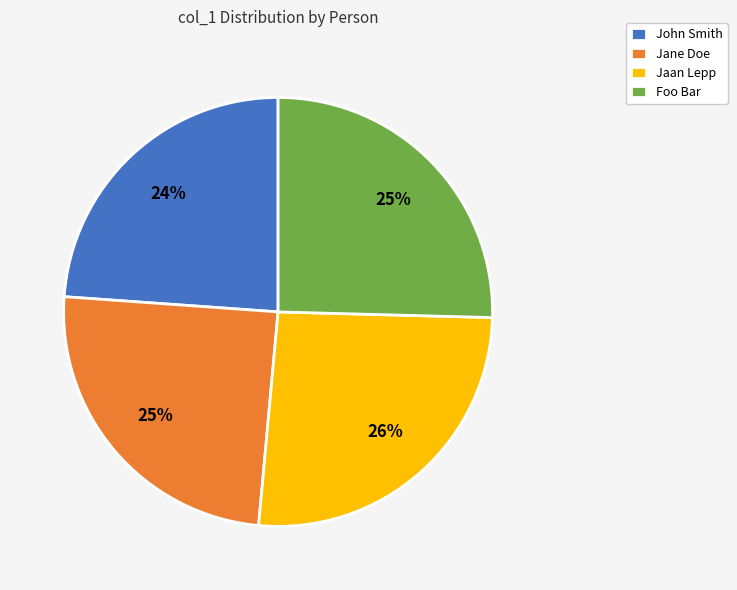

Is the sum of Foo Bar and Jaan Lepp greater than half?

Yes